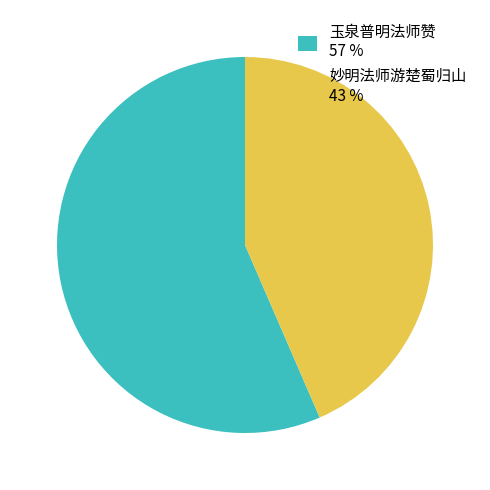

Approximately how many times larger is the value at 玉泉普明法师赞 57 % compared to 妙明法师游楚蜀归山 43 %?

1.3